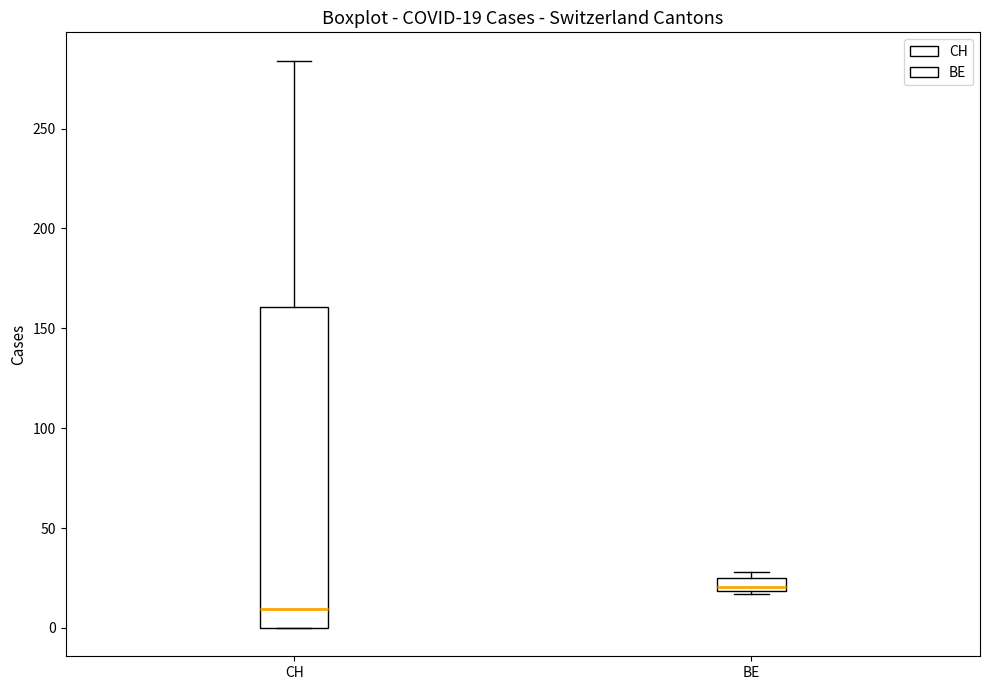

Which box's median line is the highest?

BE